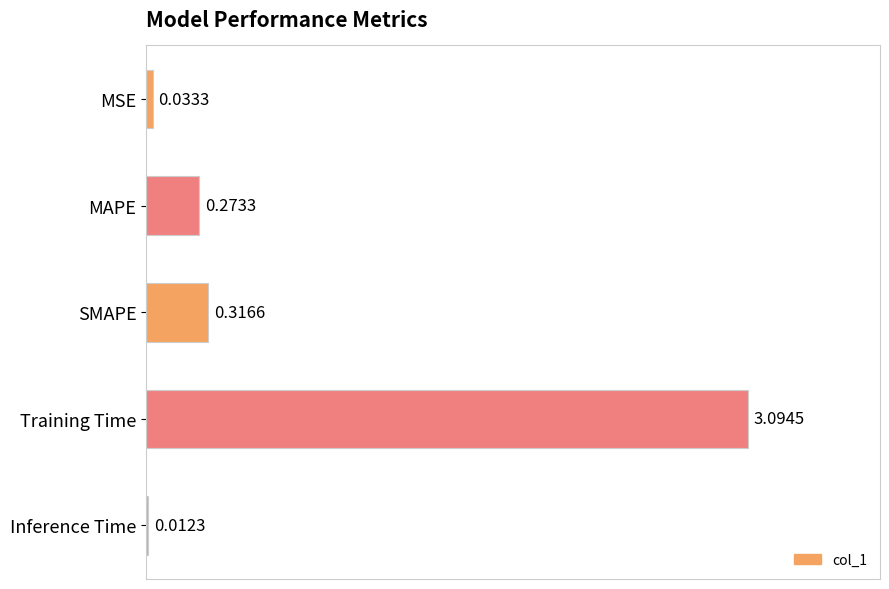

What is the difference between the maximum and minimum values?

3.1